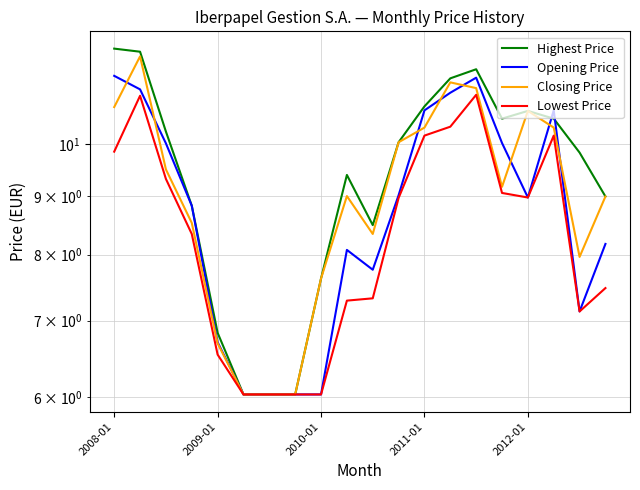

What is the difference between the maximum and minimum values in the Closing Price series?

5.9